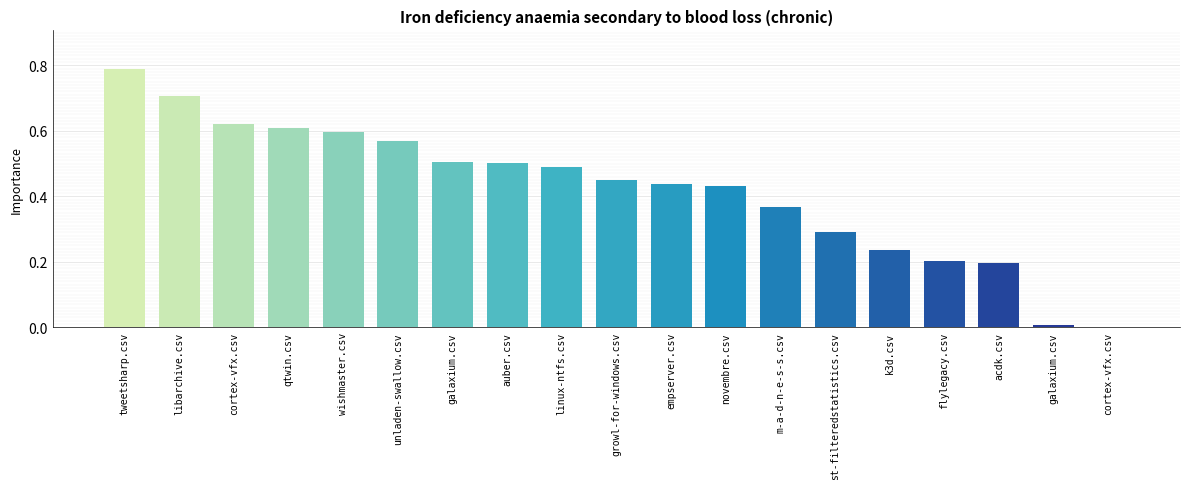

What is the value of the 13th bar from the left?

0.4